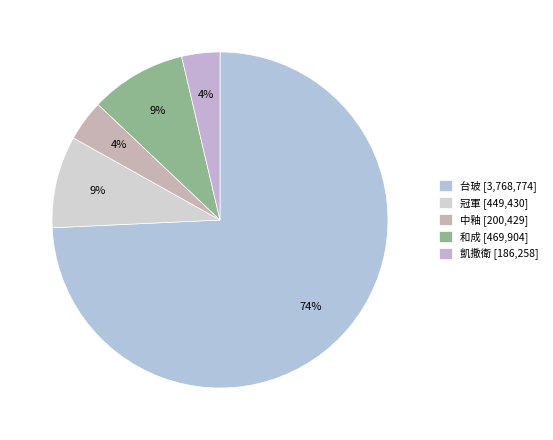

What percentage is NOT represented by 中釉?

96.1%